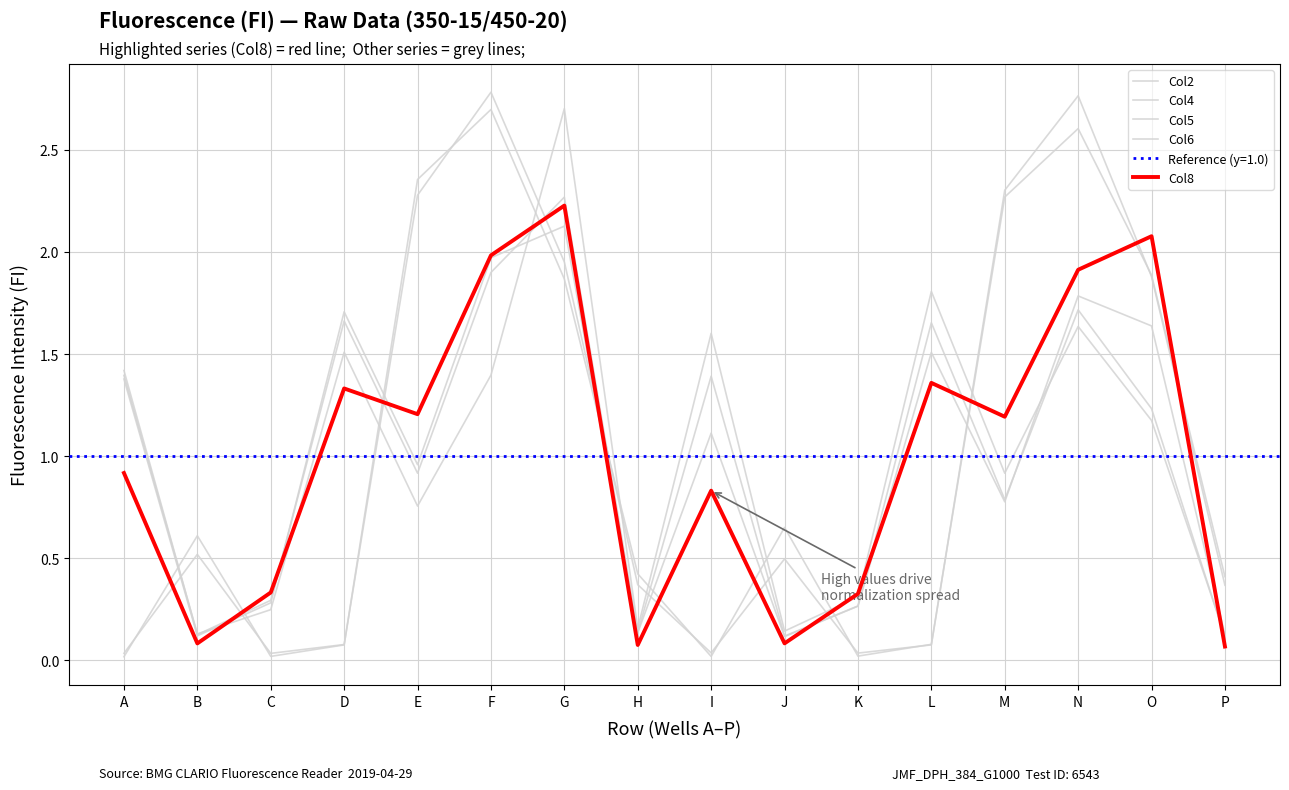

How many data points in Col4 are less than 1?

8